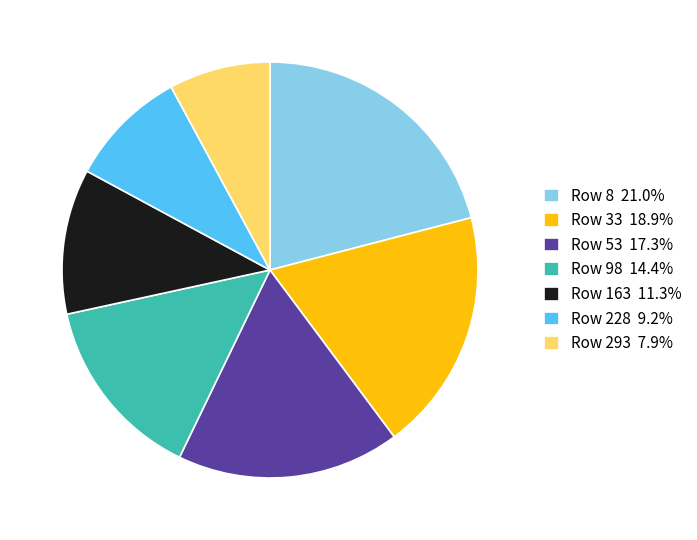

How many slices are in this pie chart?

7